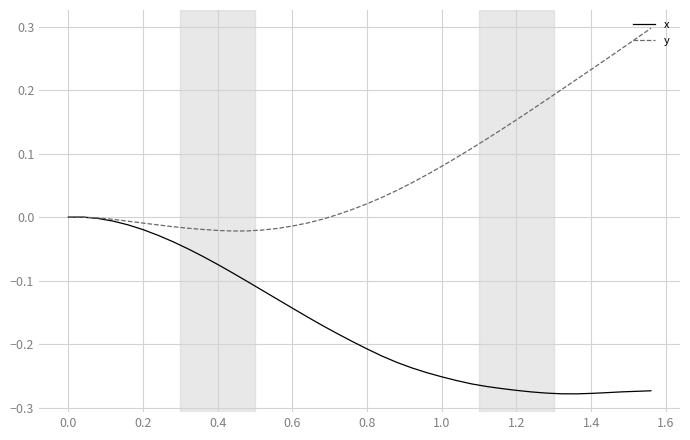

Rank the series by their average value, from highest to lowest.

y, x